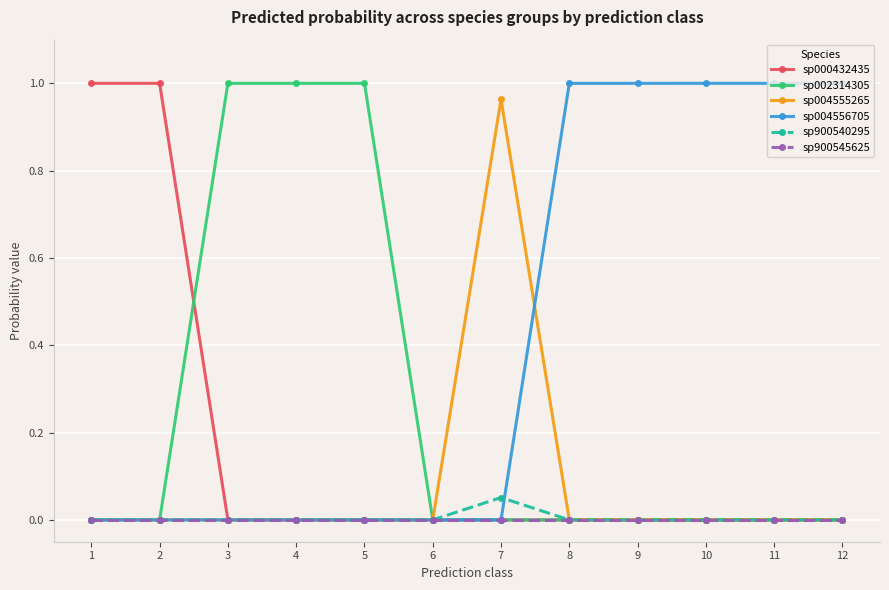

What is the average value of the sp004556705 series?

0.4